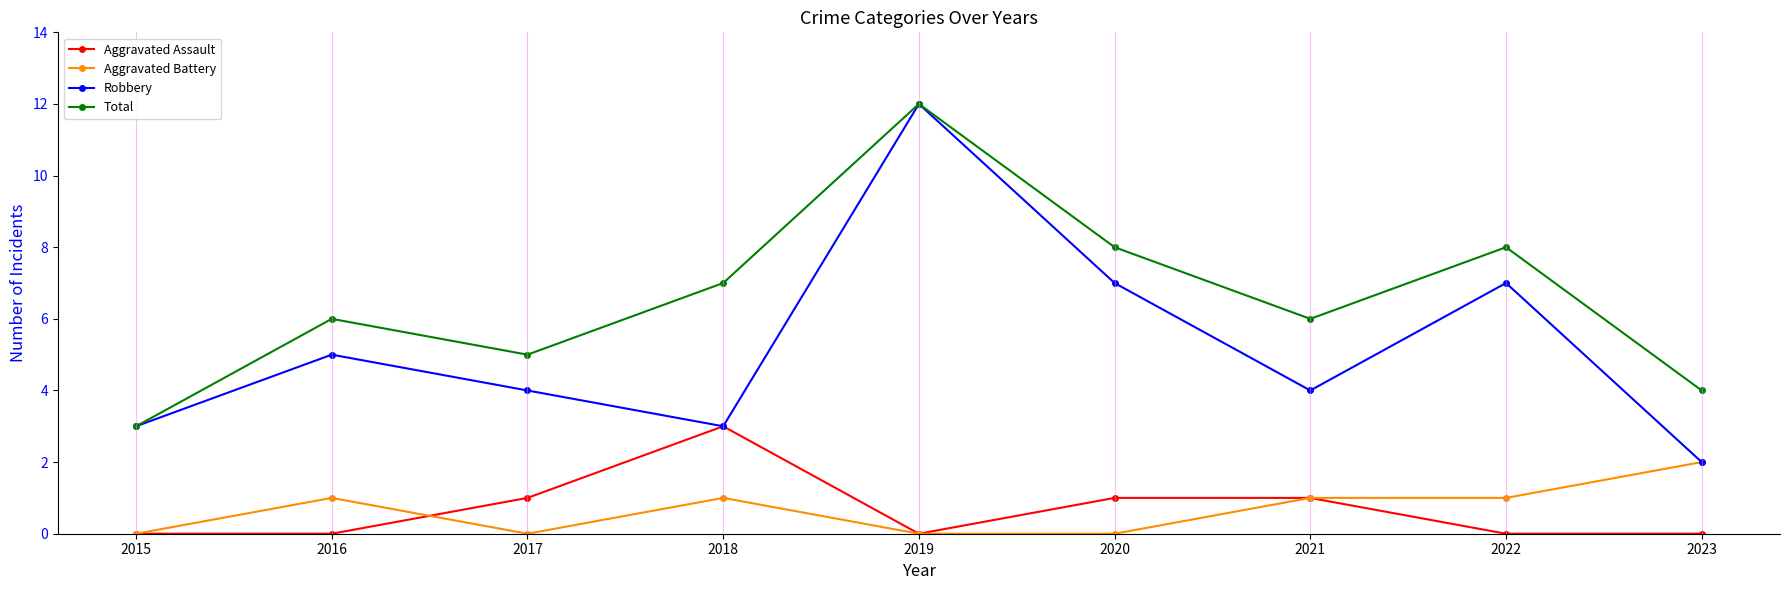

What is the maximum value shown in the chart?

12